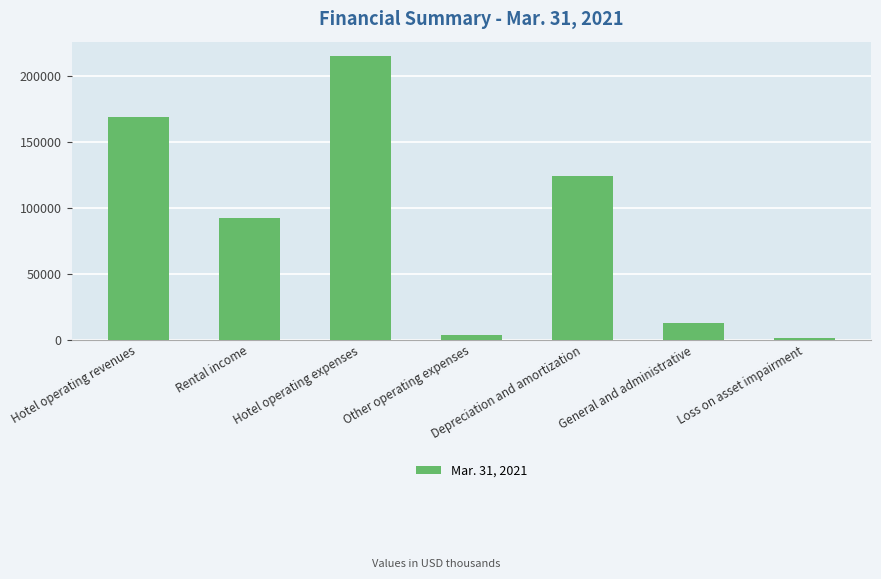

How many bars are there in total?

7